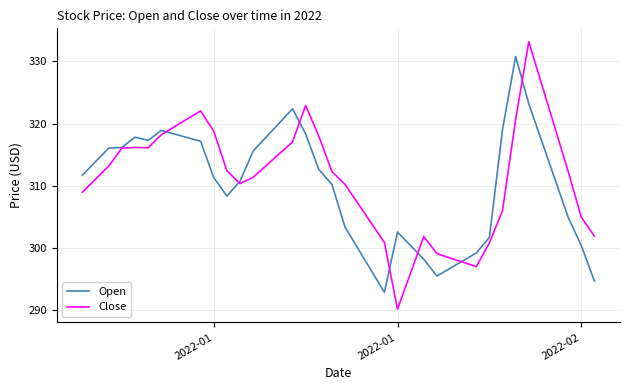

List the series in order of their peak value, lowest first.

Open, Close